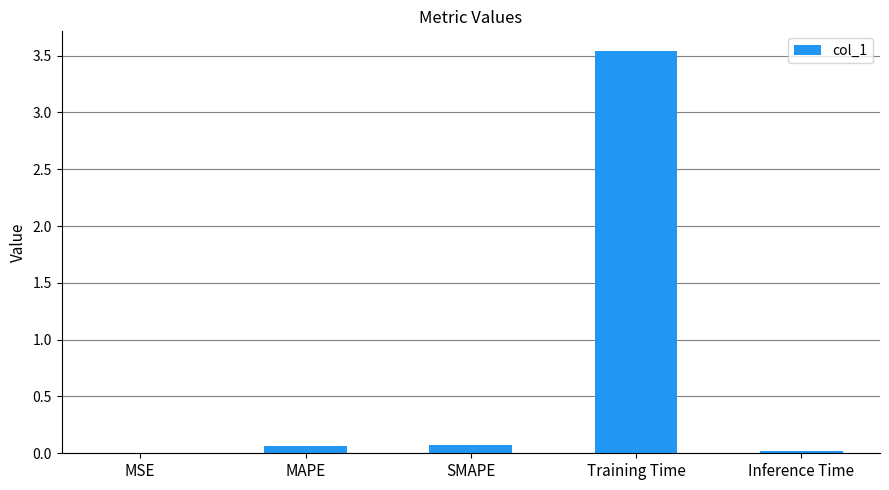

What is the average value?

0.7